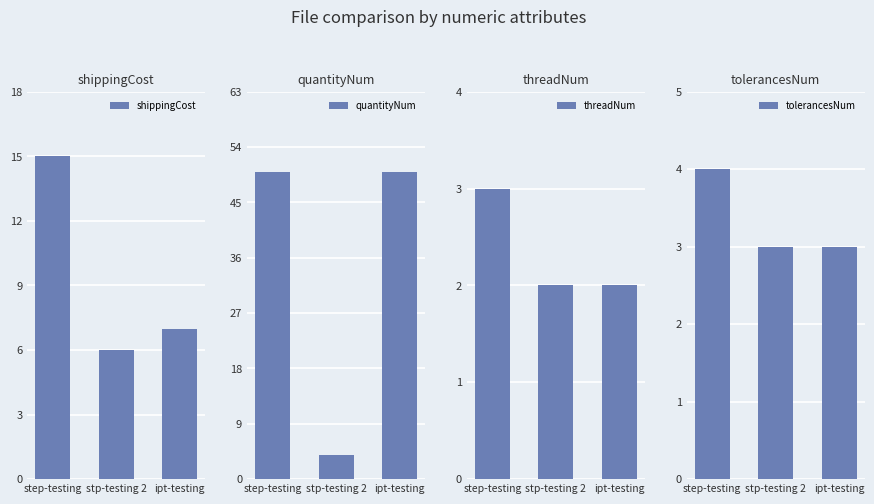

True or false: threadNum has a value of 3 at step-testing.

True